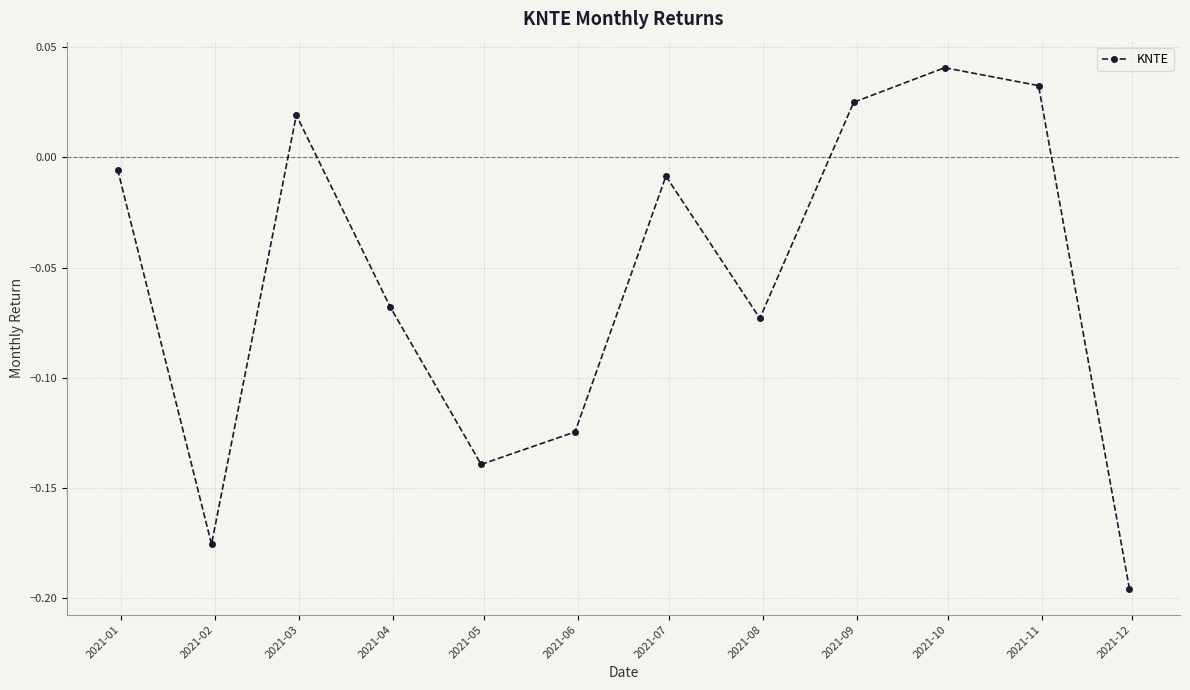

Does the chart display data point markers on the line(s)?

Yes